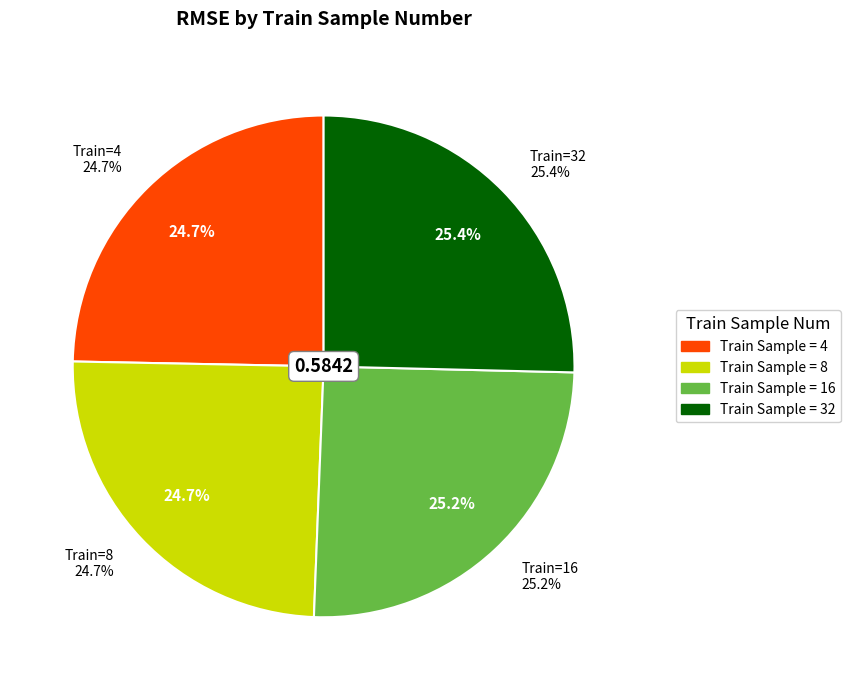

Rank the categories by value from lowest to highest.

4, 8, 16, 32